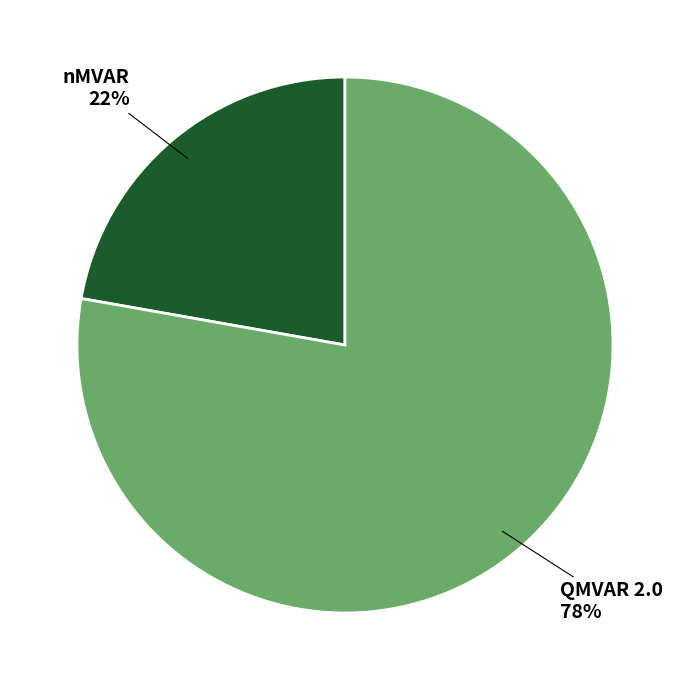

Does any single category account for the majority?

Yes